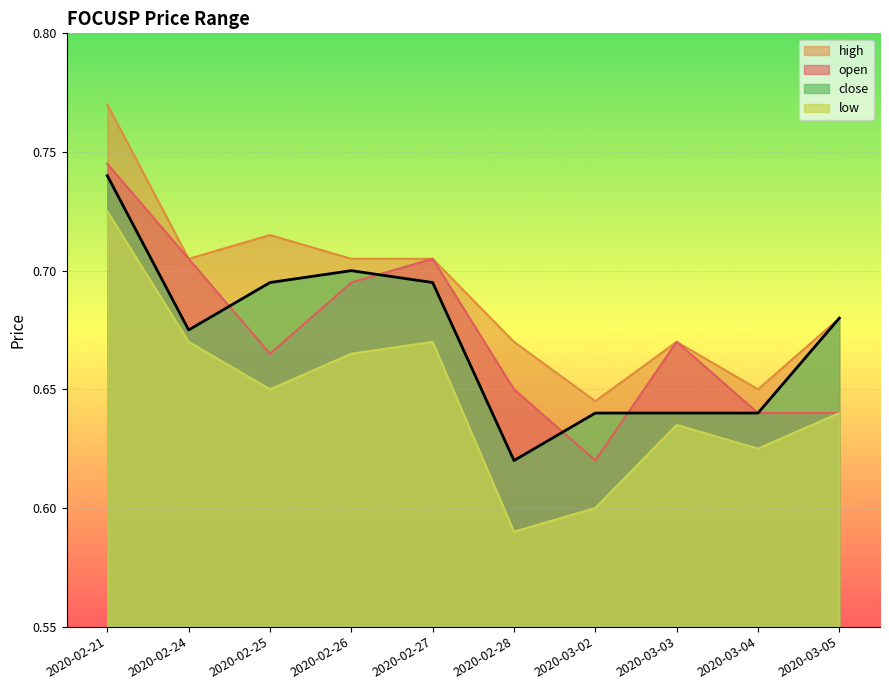

What is the highest value of the open series?

0.7